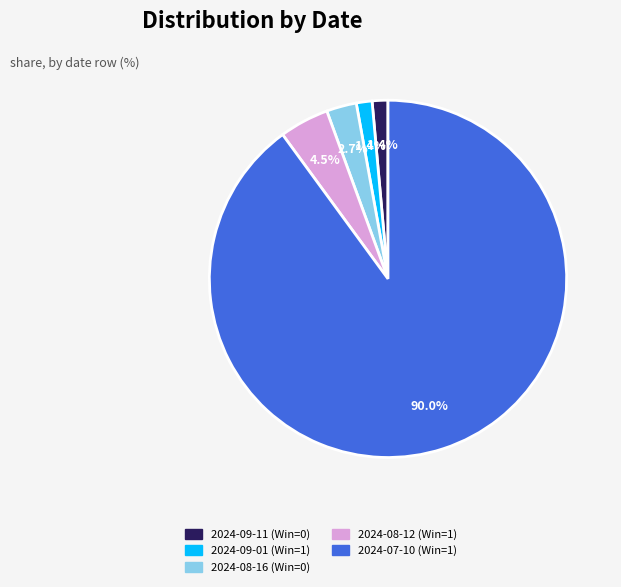

To the nearest percent, what is the difference between the 2024-08-16 (Win=0) and 2024-08-12 (Win=1) slice percentages?

2%